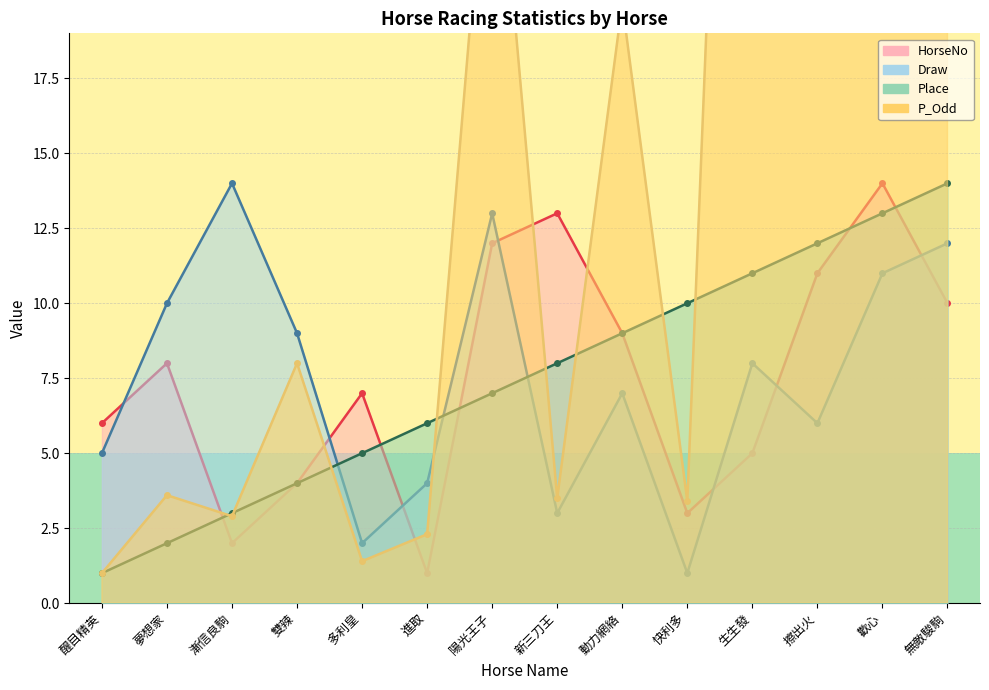

The value of HorseNo at 快利多 is 3.0. True or false?

True